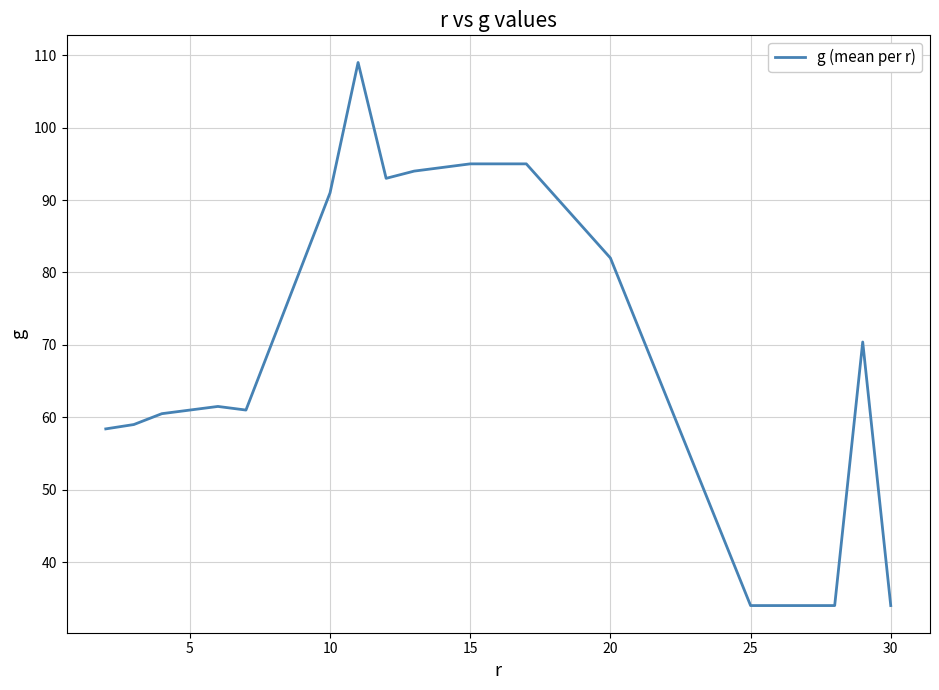

Reading left to right, extract all data points from this chart.

58.4	59.0	60.5	61.0	61.5	61.0	91.0	109.0	93.0	94.0	95.0	95.0	95.0	82.0	34.0	34.0	34.0	34.0	70.4	34.0